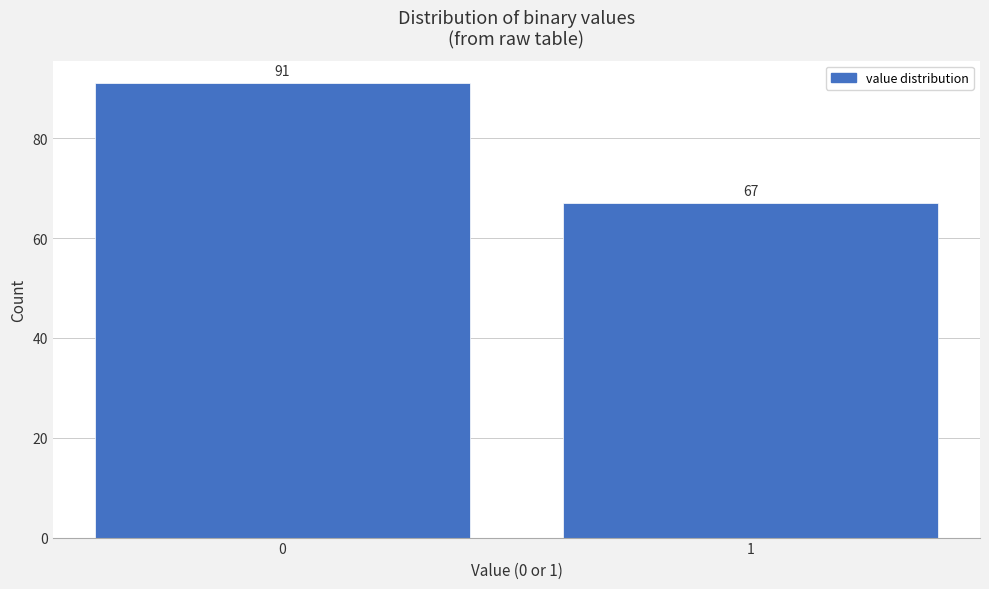

Reading right to left, list all the values displayed in this chart.

67	91